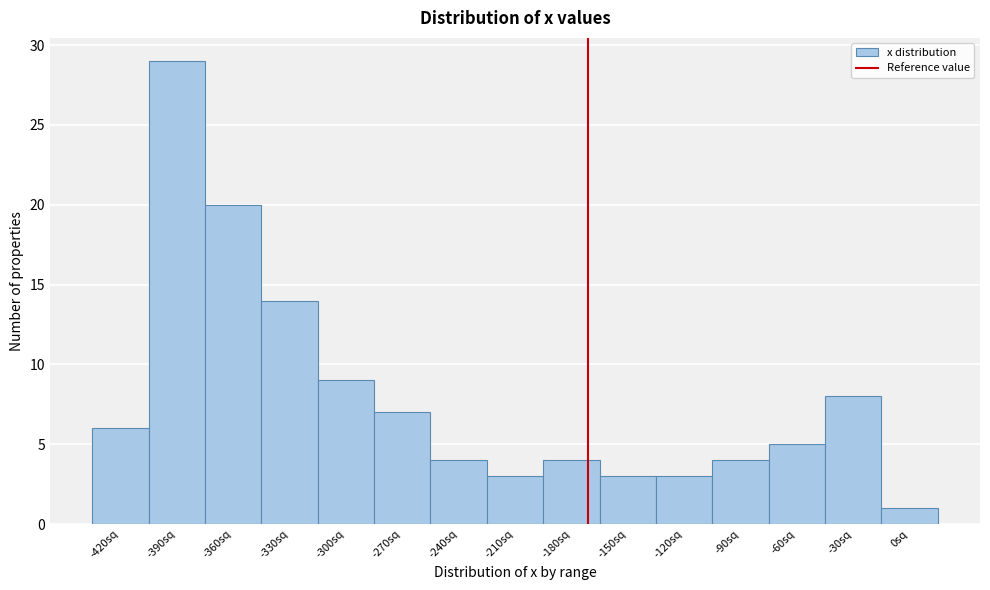

Reading left to right, what are all the values shown in this chart?

6	29	20	14	9	7	4	3	4	3	3	4	5	8	1